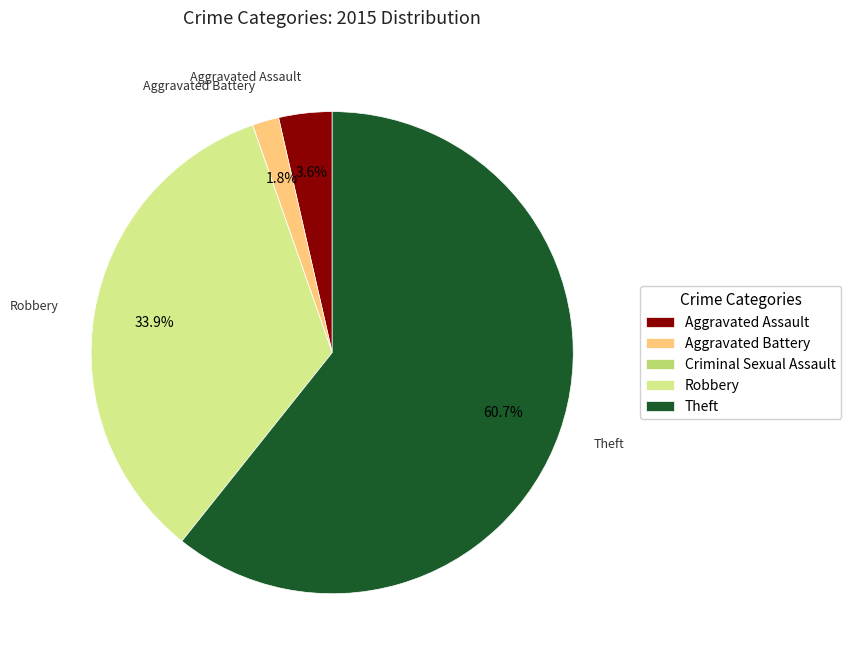

Which slice is the largest?

Theft